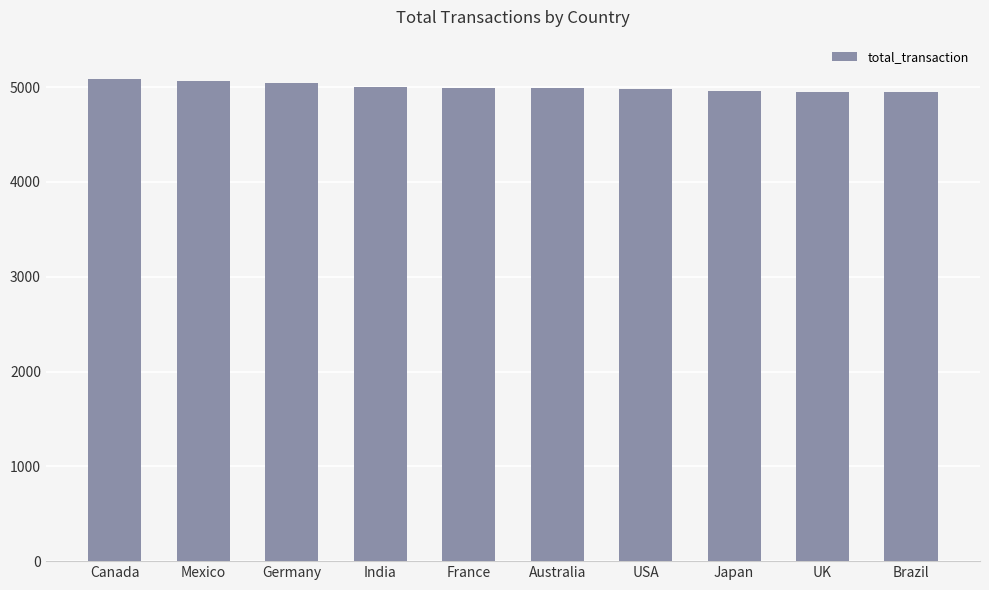

The value at USA is 8832. True or false?

False